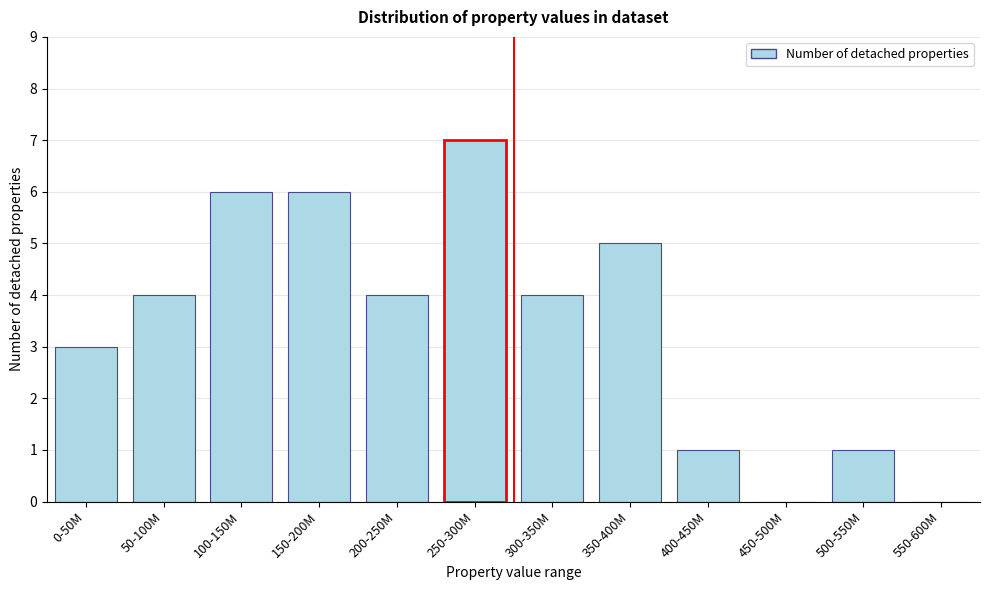

Reading left to right, extract all data points from this chart.

0-50M=3	50-100M=4	100-150M=6	150-200M=6	200-250M=4	250-300M=7	300-350M=4	350-400M=5	400-450M=1	450-500M=0	500-550M=1	550-600M=0